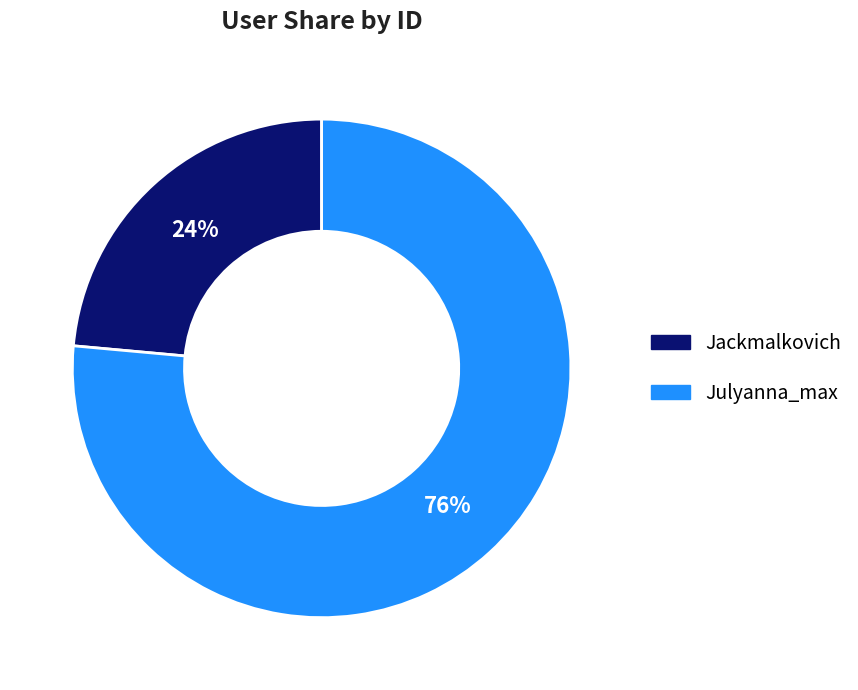

Between Jackmalkovich and Julyanna_max, which is larger?

Julyanna_max